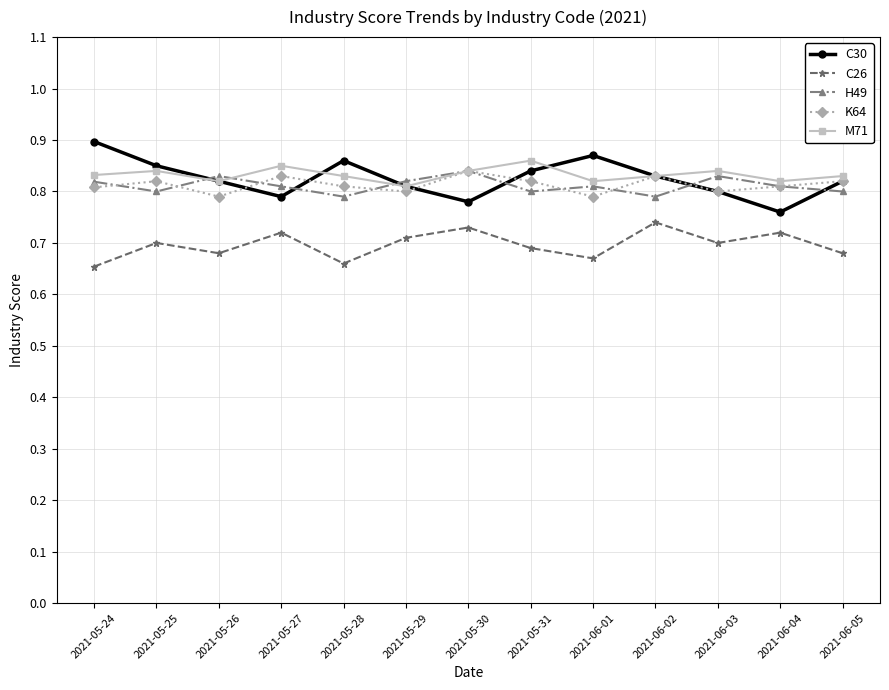

Which label corresponds to the largest value in the chart?

2021-05-24